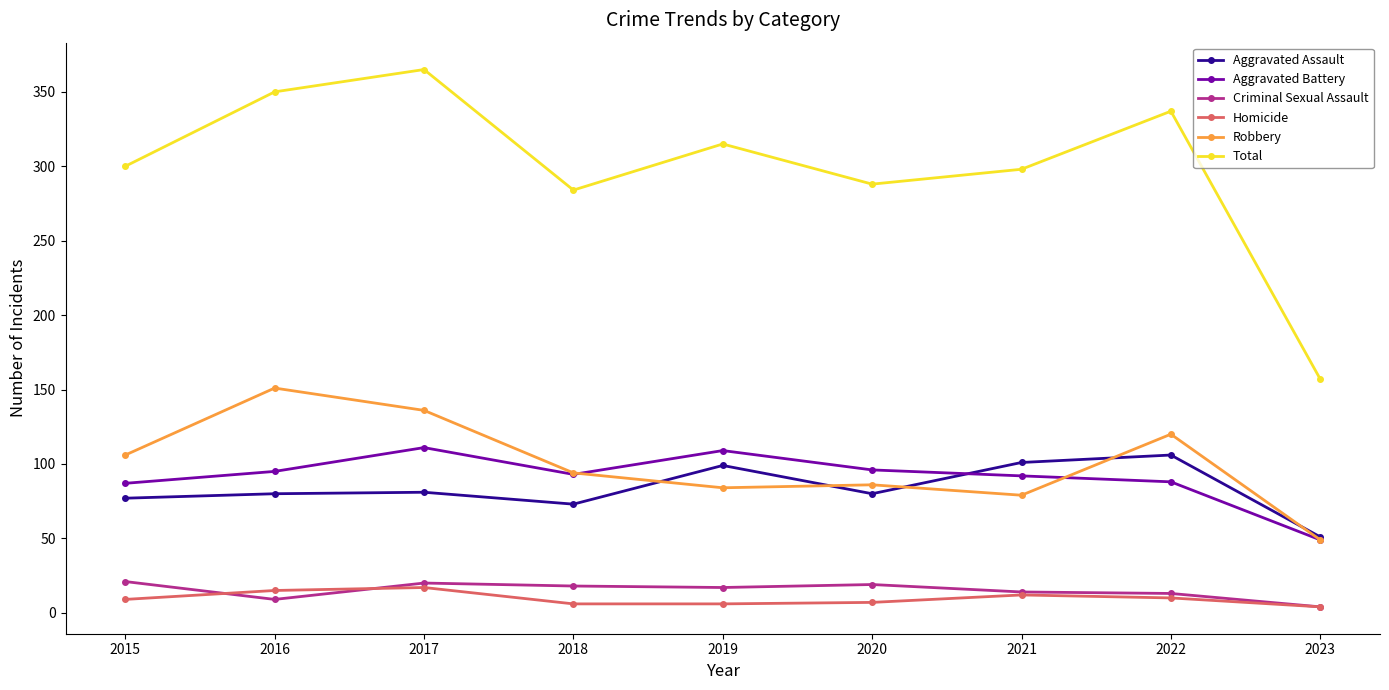

At which category is the sum across all series the highest?

2017